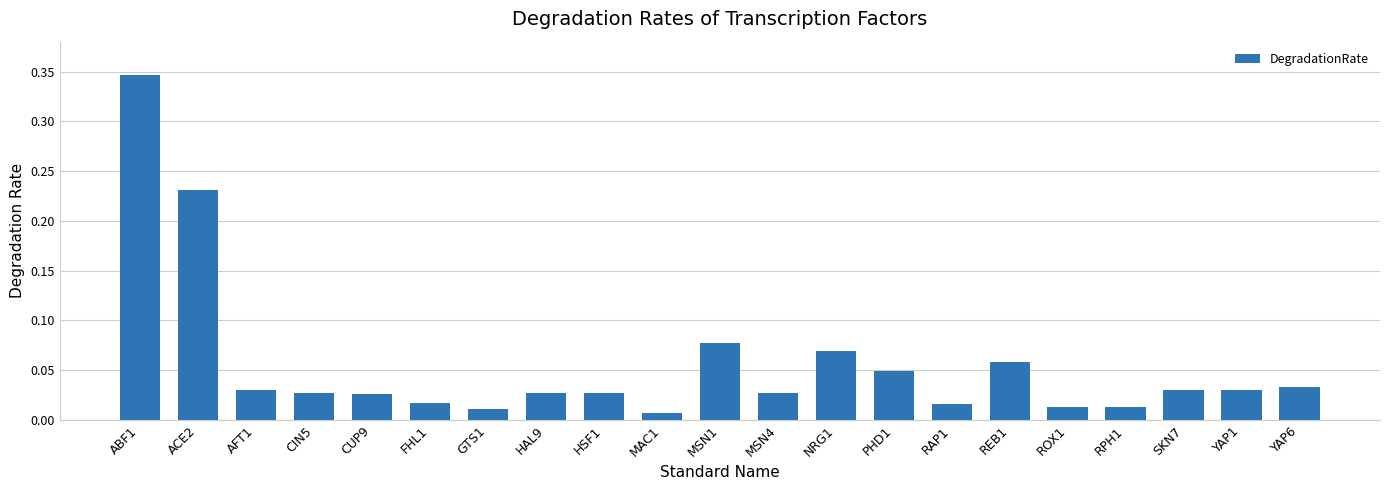

Which has a higher value, ACE2 or HSF1?

ACE2